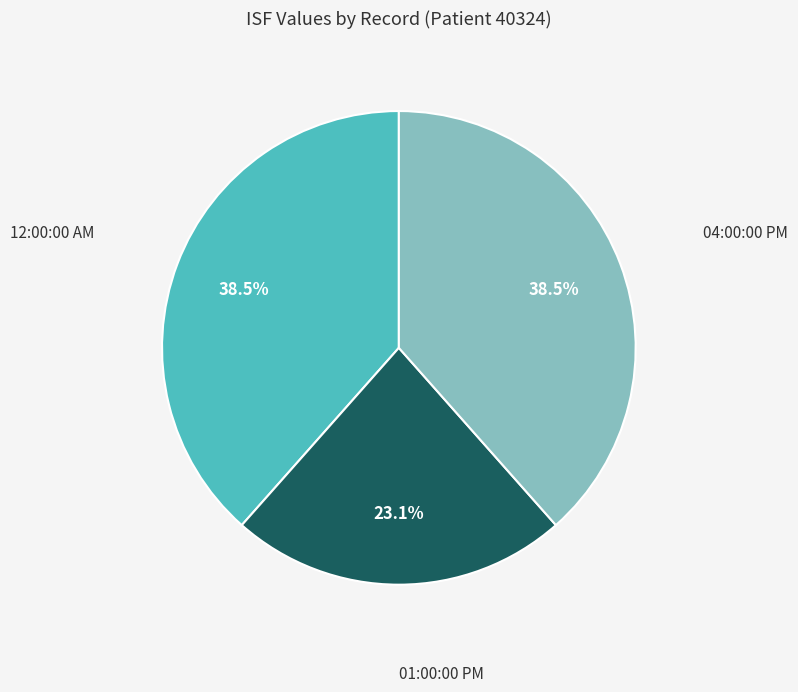

What percentage is NOT represented by 12:00:00 AM?

61.5%